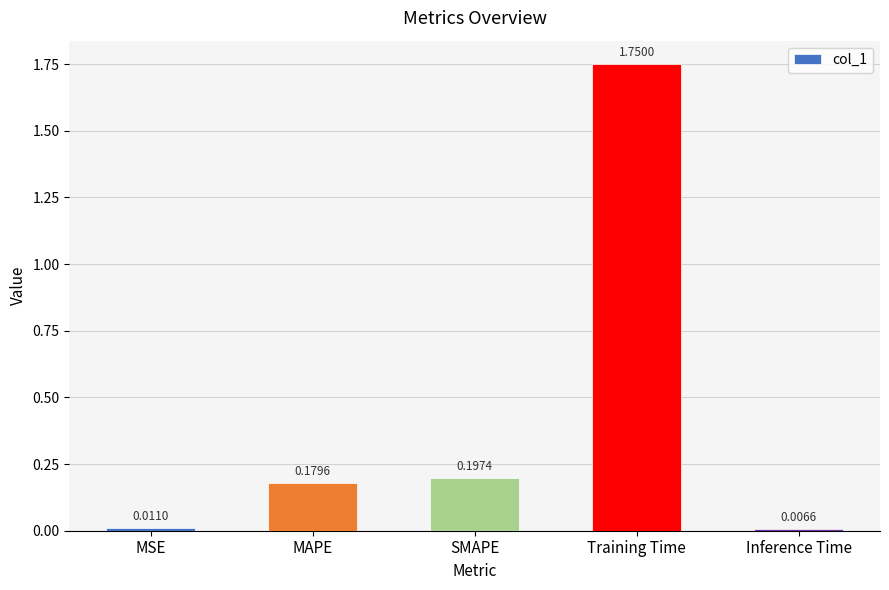

List the labels in order of value, smallest first.

Inference Time, MSE, MAPE, SMAPE, Training Time